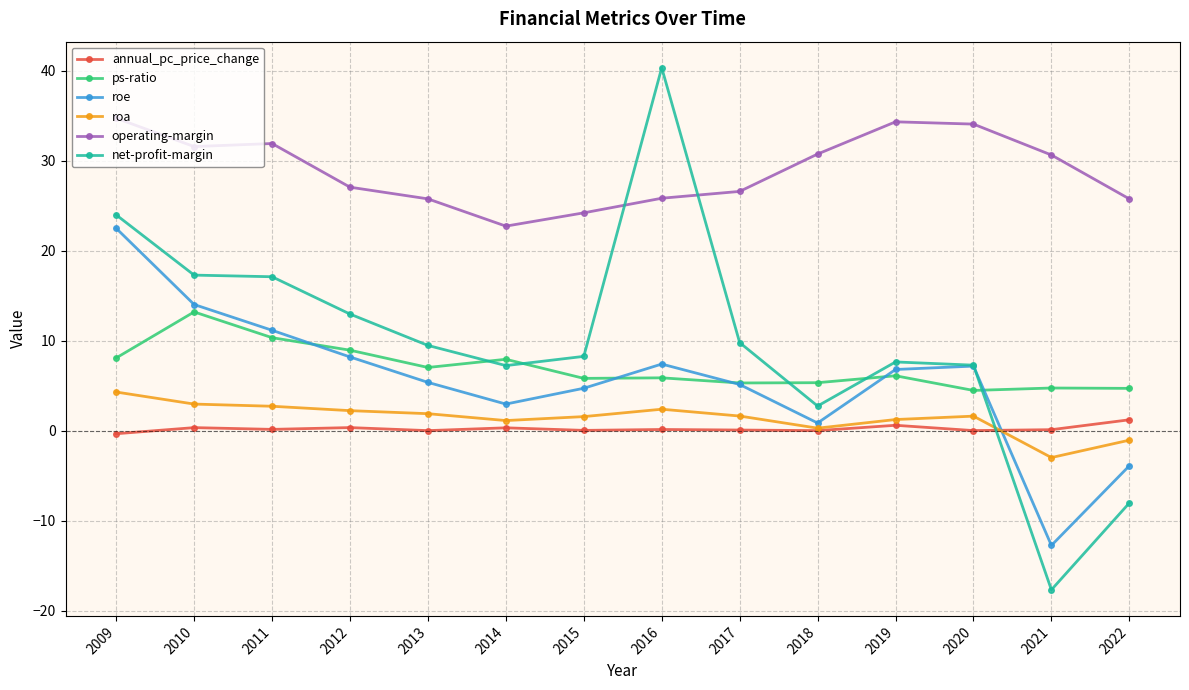

Which label corresponds to the smallest value in the chart?

2021